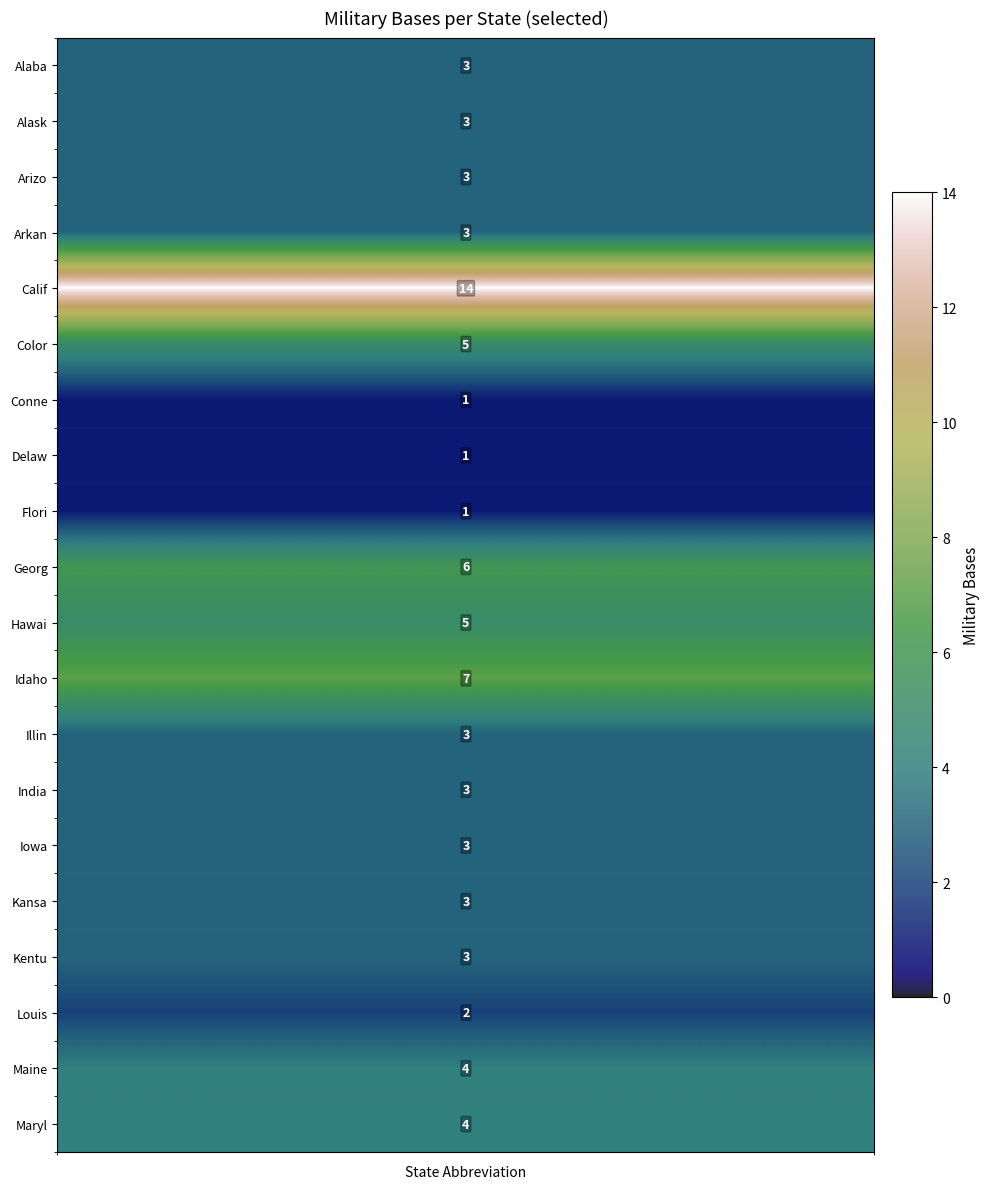

What is the sum of the values at 16 and 5?

8